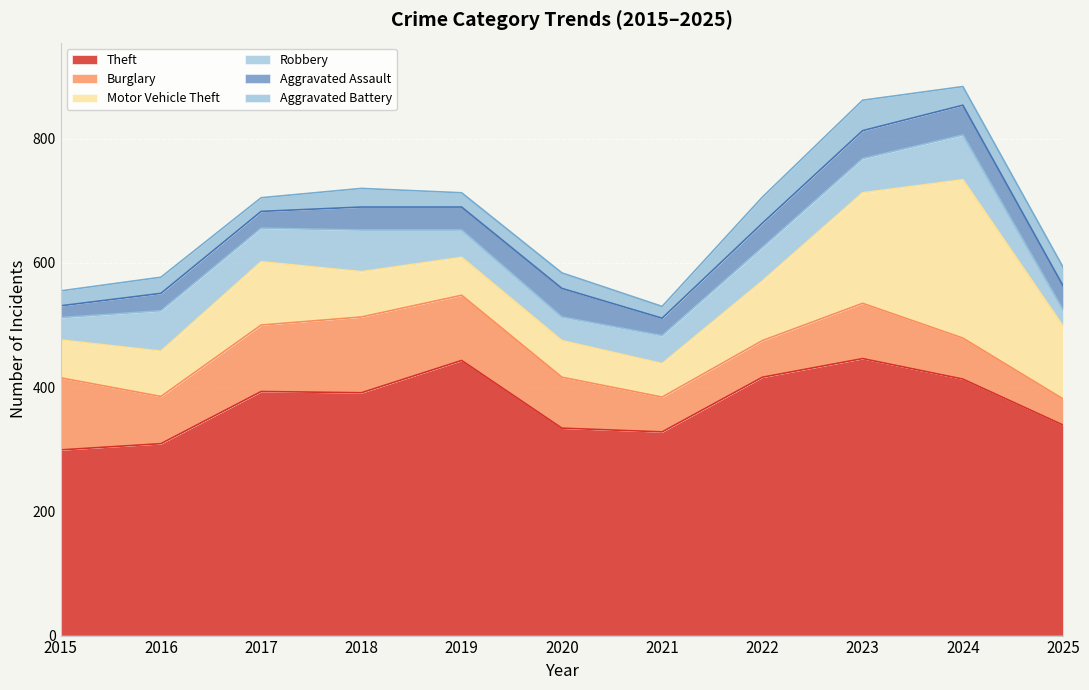

The value of Aggravated Battery at 2017 is 15. True or false?

False